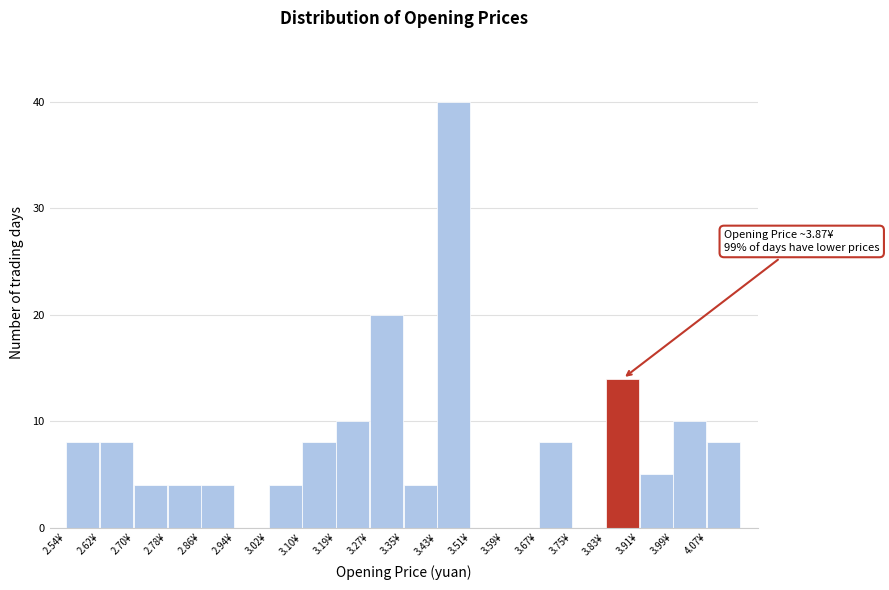

Which range on the x-axis has the tallest bar?

3.43 to 3.51